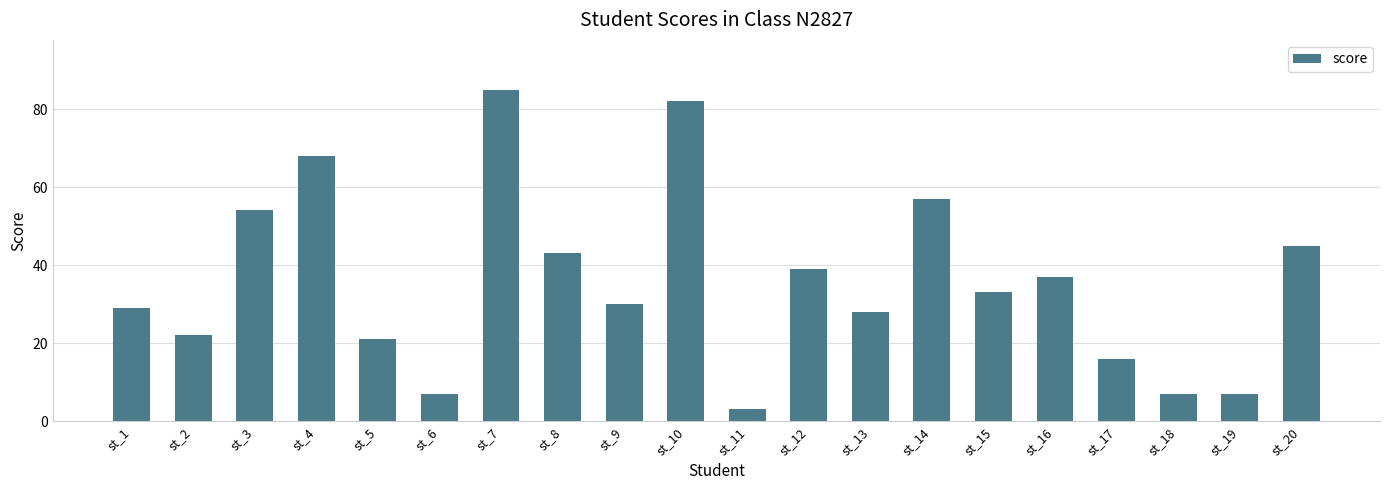

What is the greatest value displayed?

85